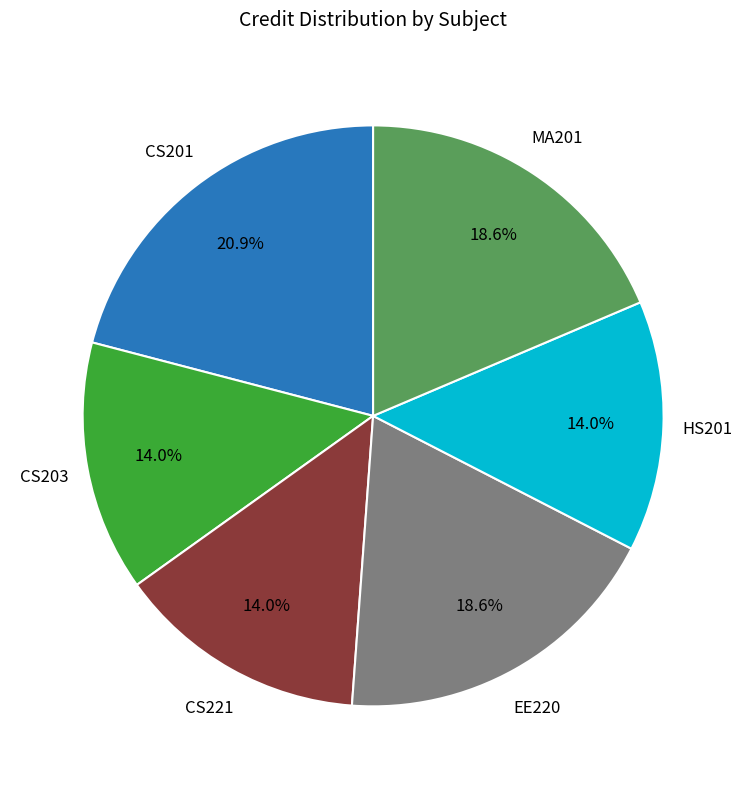

Is there any slice that represents more than half of the pie?

No